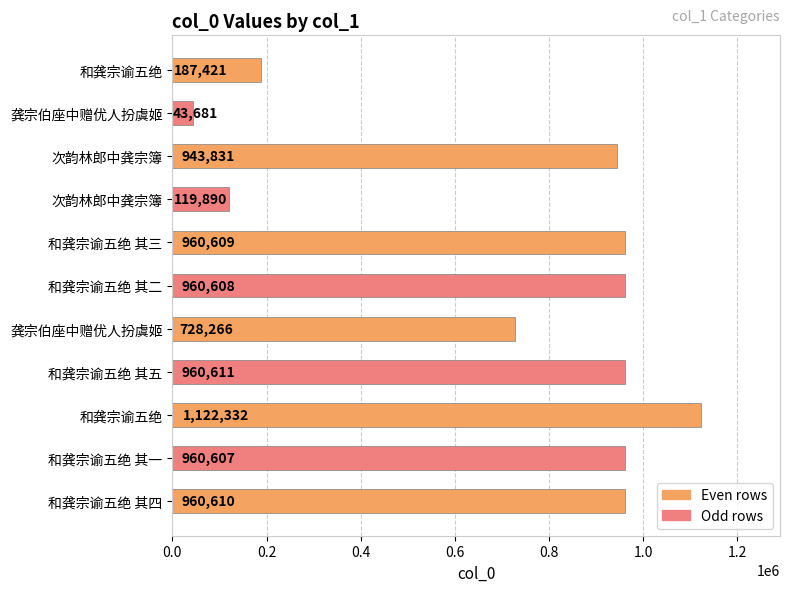

Does the chart contain any negative values?

No